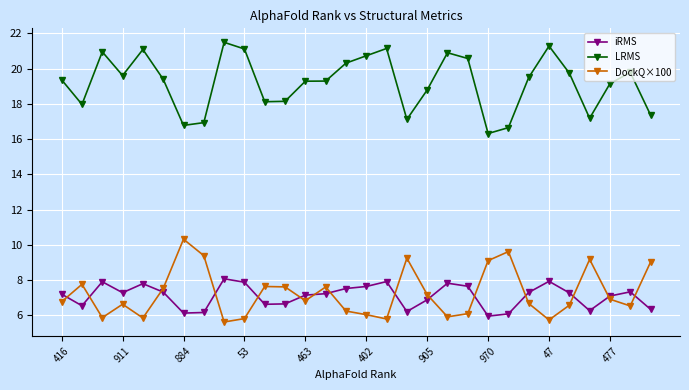

True or false: iRMS and LRMS intersect in this chart.

False